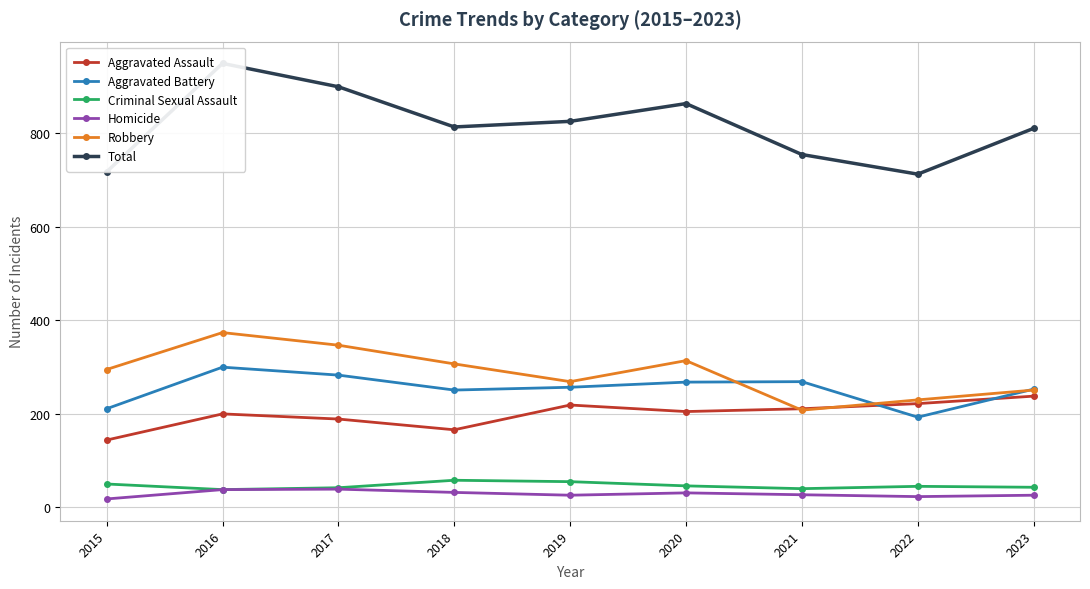

Where does the Homicide series first go above 27?

2016